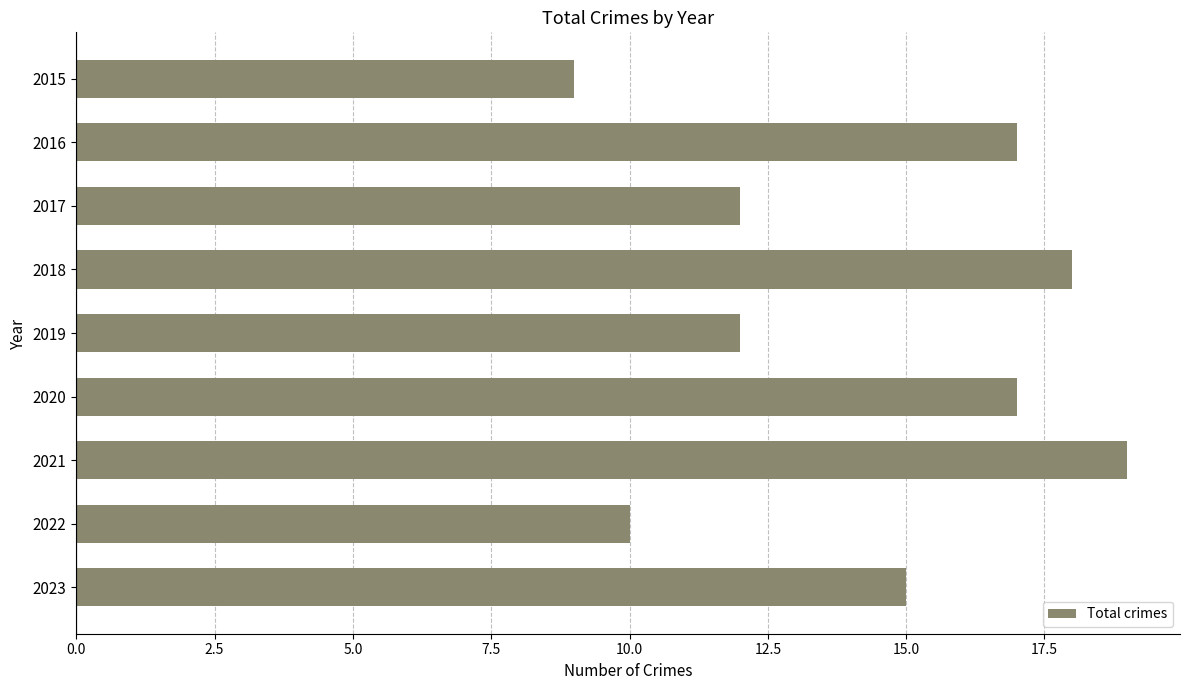

What is the smallest value displayed?

9